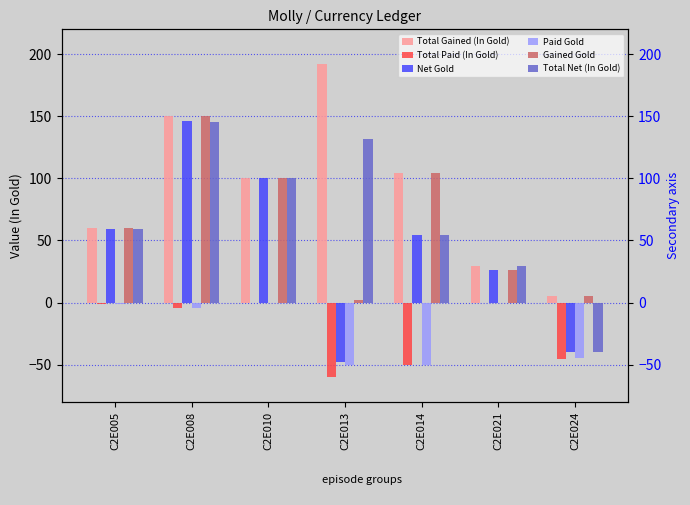

Reading left to right, list all the values displayed in this chart.

Total Gained (In Gold): C2E005=60.0	C2E008=150.0	C2E010=100.0	C2E013=192.0	C2E014=104.3	C2E021=29.5	C2E024=5.0
Total Paid (In Gold): C2E005=-1.0	C2E008=-4.6	C2E010=-0.1	C2E013=-60.0	C2E014=-50.0	C2E021=0.0	C2E024=-45.2
Net Gold: C2E005=59.0	C2E008=146.0	C2E010=100.0	C2E013=-48.0	C2E014=54.0	C2E021=26.0	C2E024=-40.0
Paid Gold: C2E005=-1.0	C2E008=-4.0	C2E010=0.0	C2E013=-50.0	C2E014=-50.0	C2E021=0.0	C2E024=-45.0
Gained Gold: C2E005=60.0	C2E008=150.0	C2E010=100.0	C2E013=2.0	C2E014=104.0	C2E021=26.0	C2E024=5.0
Total Net (In Gold): C2E005=59.0	C2E008=145.4	C2E010=99.9	C2E013=132.0	C2E014=54.3	C2E021=29.5	C2E024=-40.2